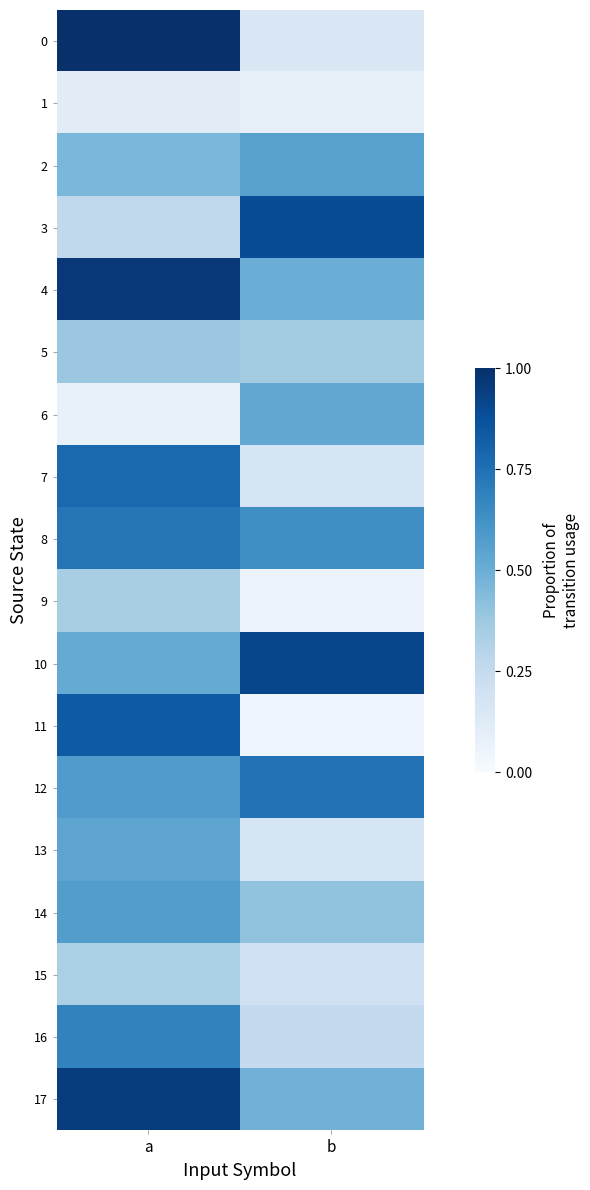

Reading left to right, what are all the values shown in this chart?

0: a=1.0	b=0.1
1: a=0.1	b=0.1
2: a=0.5	b=0.6
3: a=0.3	b=0.9
4: a=1.0	b=0.5
5: a=0.4	b=0.4
6: a=0.1	b=0.5
7: a=0.8	b=0.2
8: a=0.7	b=0.6
9: a=0.3	b=0.1
10: a=0.5	b=0.9
11: a=0.8	b=0.0
12: a=0.6	b=0.7
13: a=0.5	b=0.2
14: a=0.6	b=0.4
15: a=0.3	b=0.2
16: a=0.7	b=0.3
17: a=1.0	b=0.5